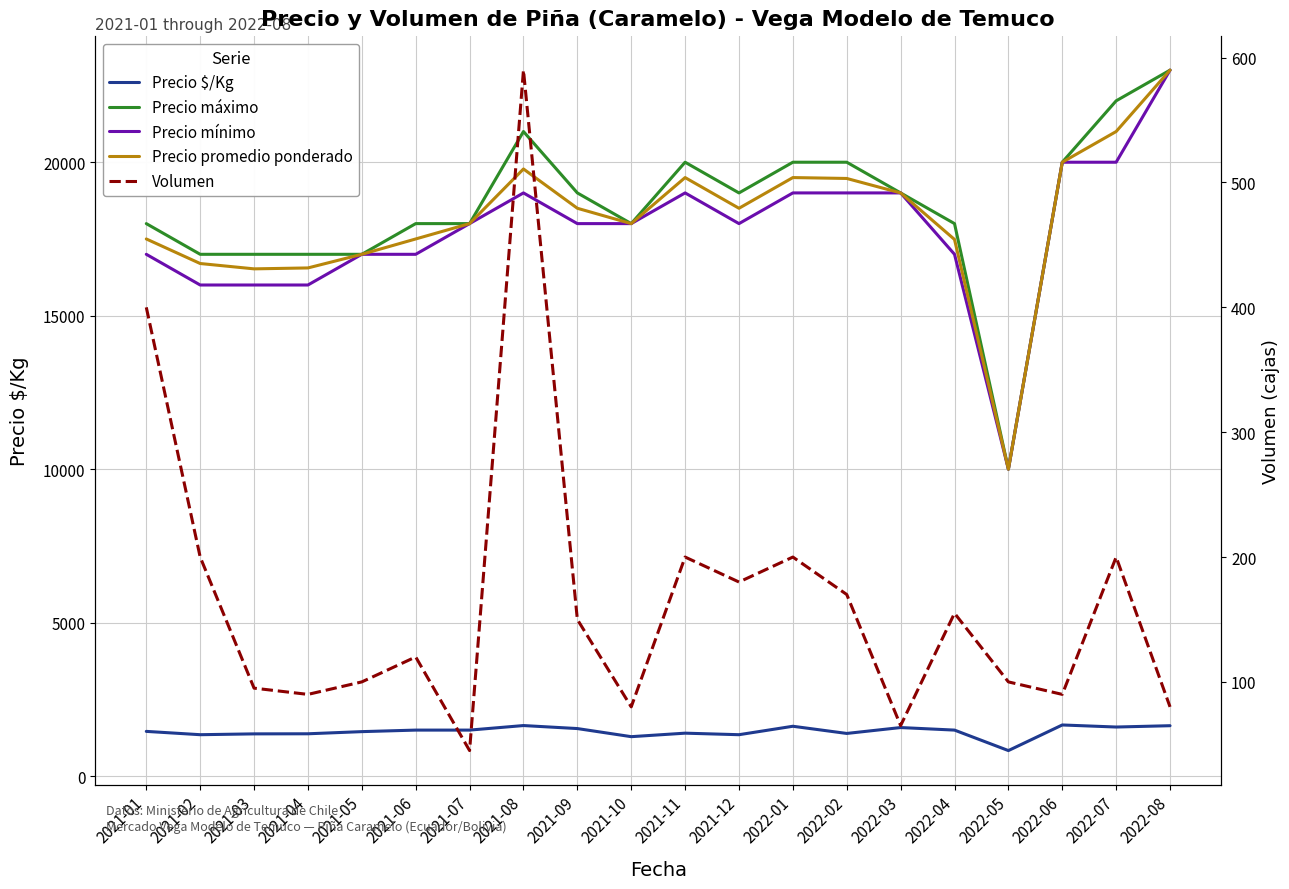

What value does the Precio mínimo series have at 2021-06, to the nearest 50?

17000